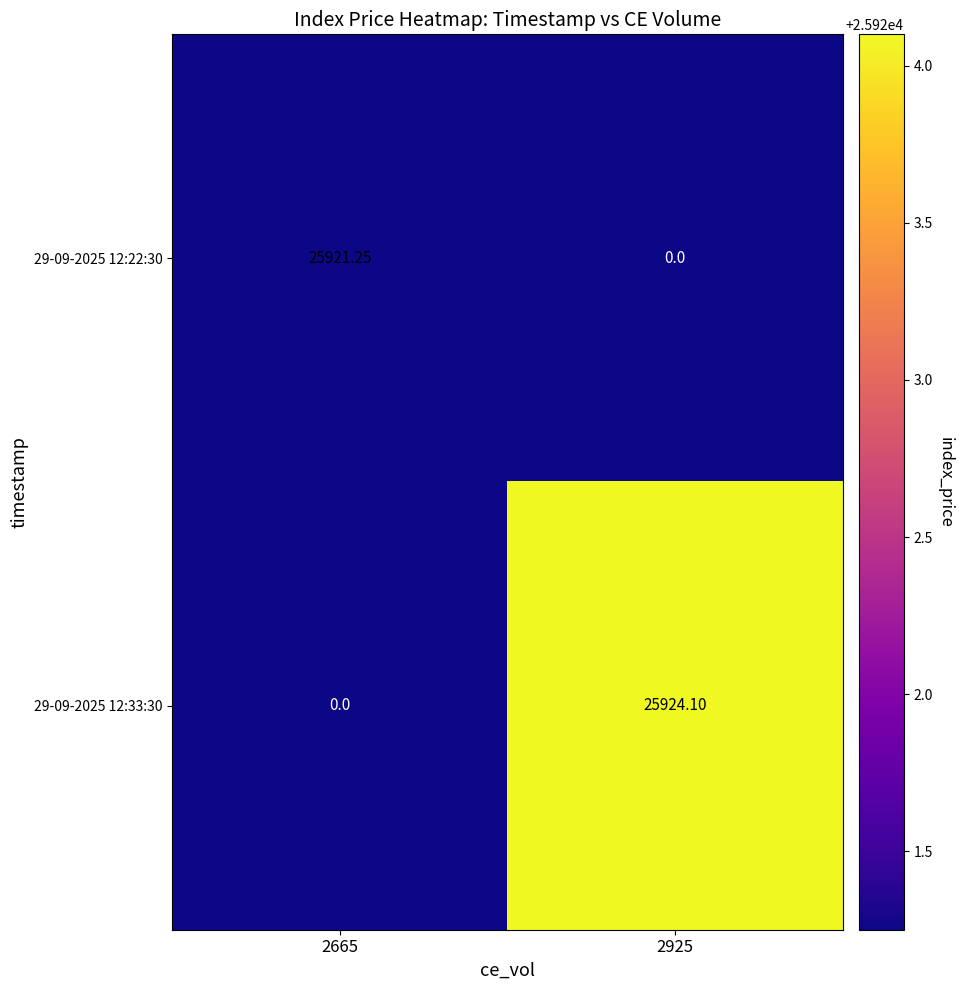

List the series in order of their peak value, highest first.

29-09-2025 12:33:30, 29-09-2025 12:22:30